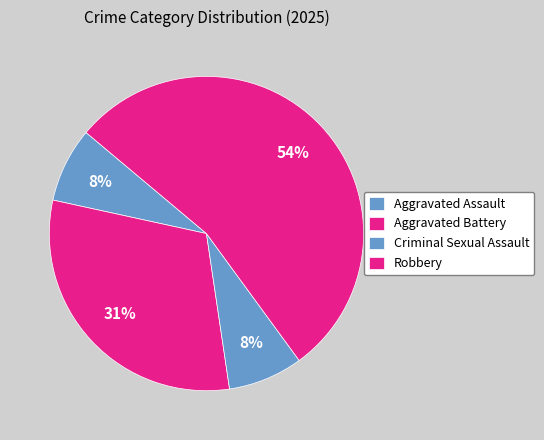

What is the change in value from Aggravated Assault to Aggravated Battery?

+3